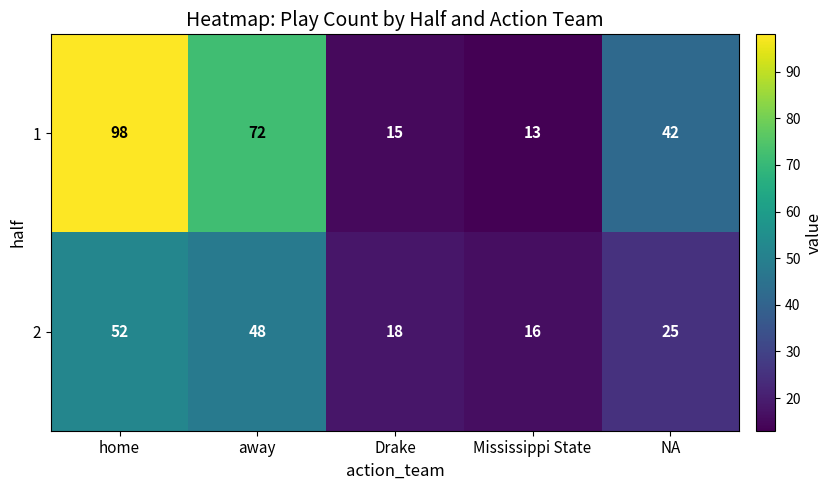

At which label does 2 first exceed 25?

home